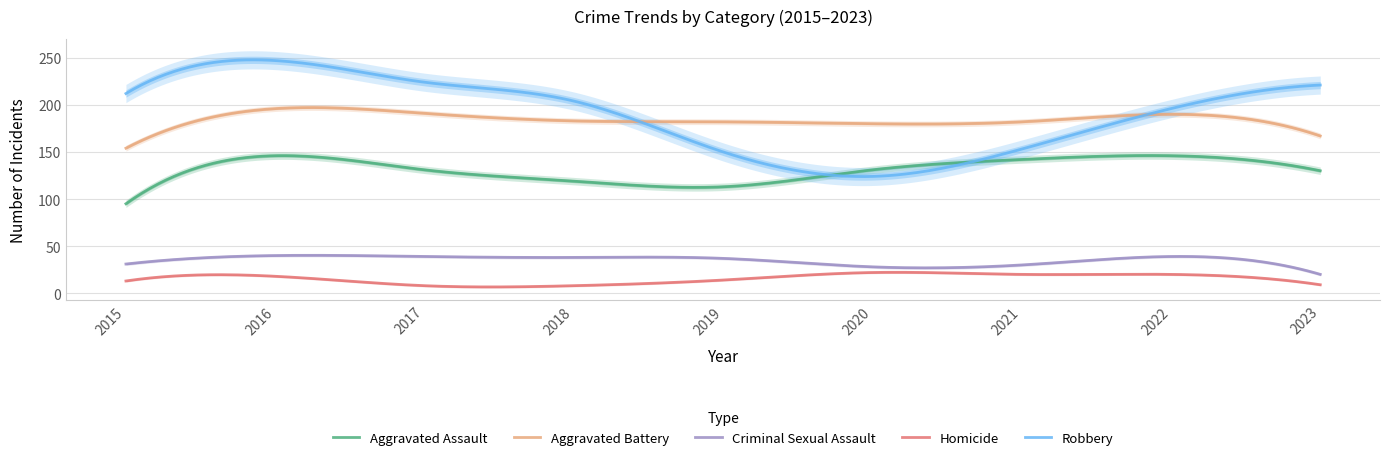

What is the maximum value shown in the chart?

247